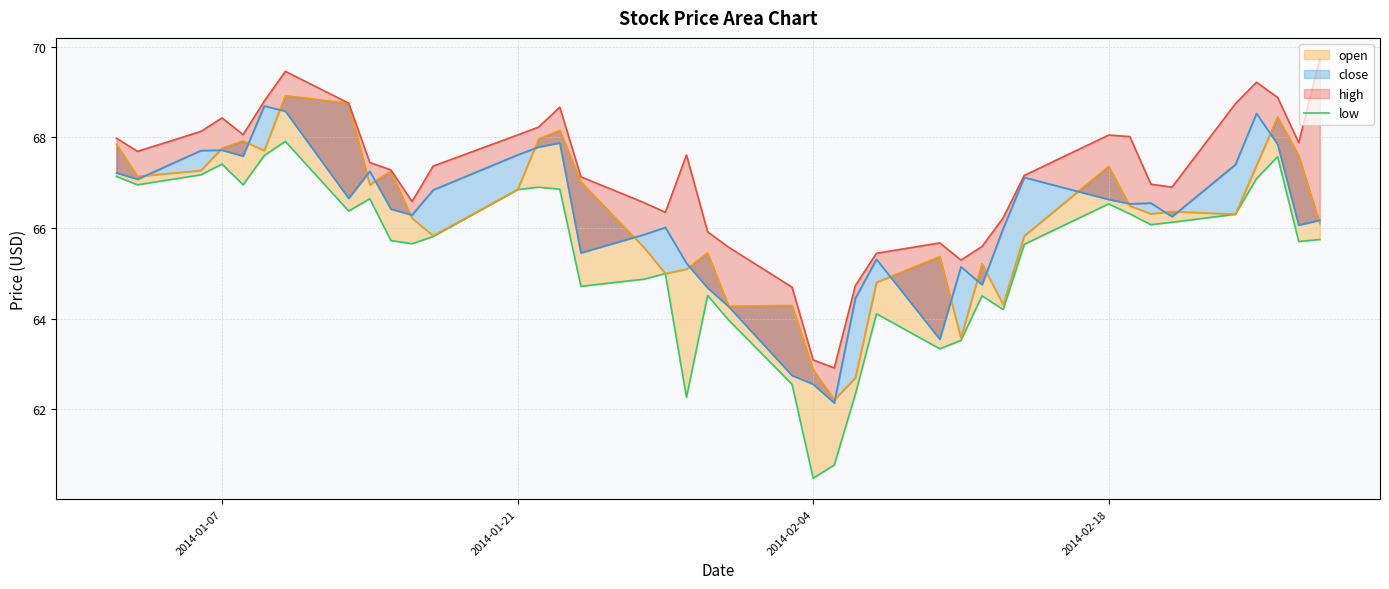

At which category does the chart reach its minimum across all series?

2014-02-04